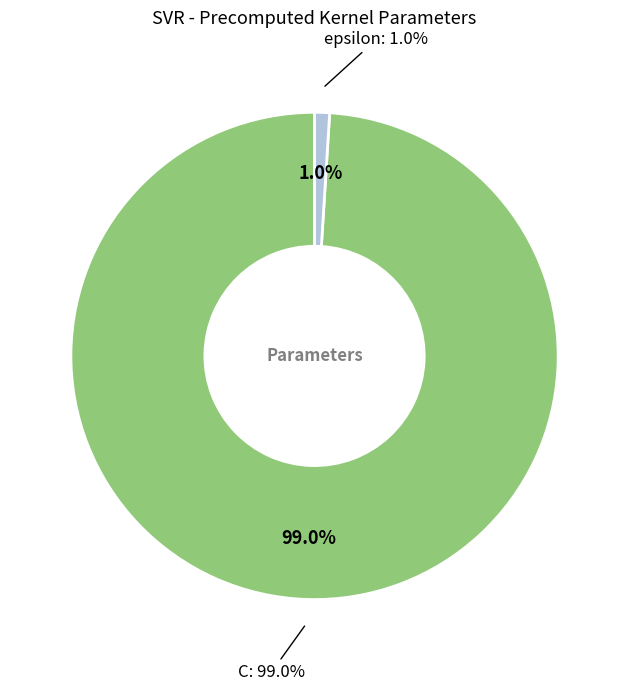

How much of the chart is everything except C?

1.0%